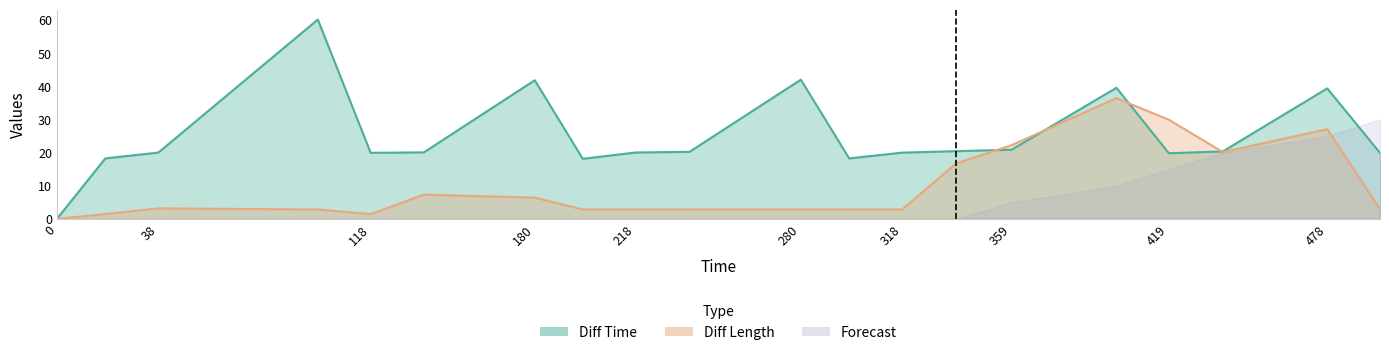

The Diff Length series shows 2.8 at 198.19. True or false?

True